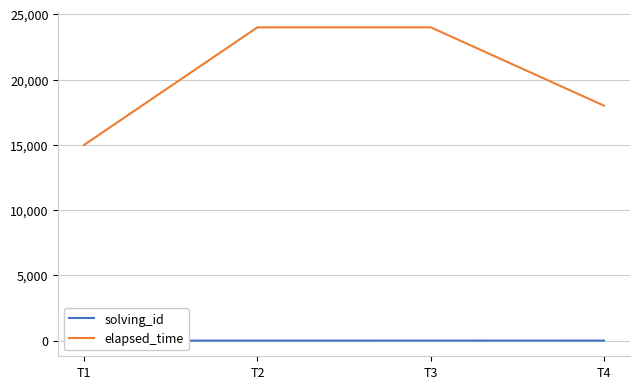

True or false: solving_id and elapsed_time intersect in this chart.

False